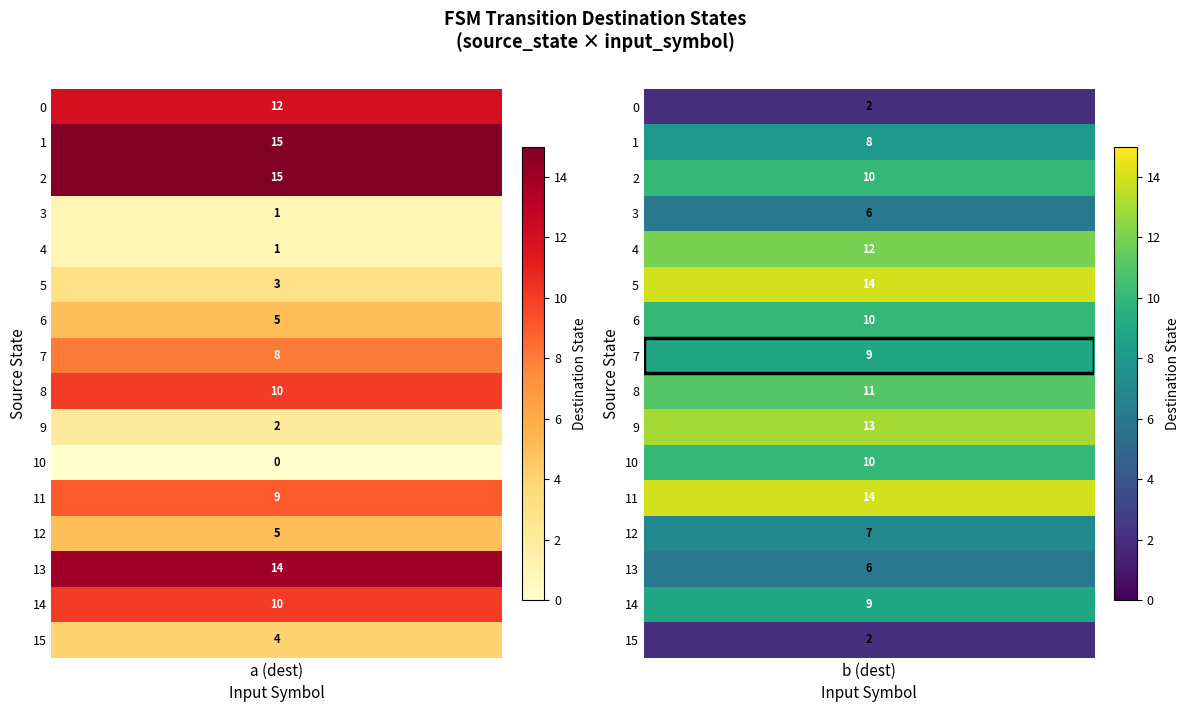

How many 15 values are between 2 and 4?

2